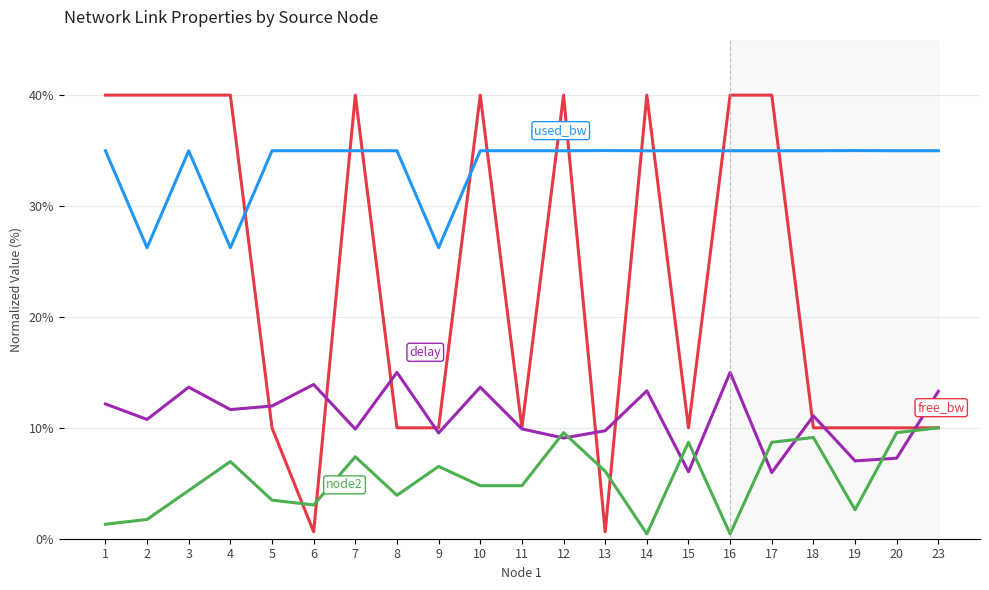

What is the difference between the highest and lowest values at 18?

25.9